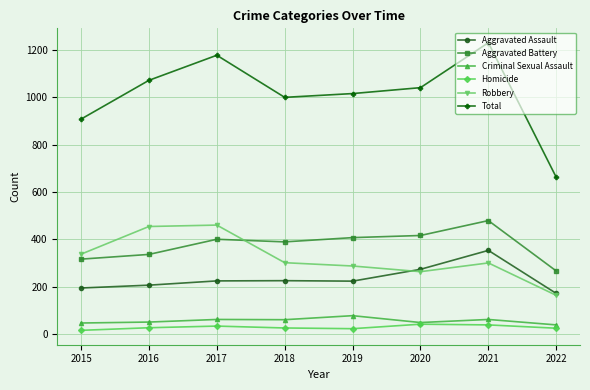

The Criminal Sexual Assault series shows 38 at 2022. True or false?

True